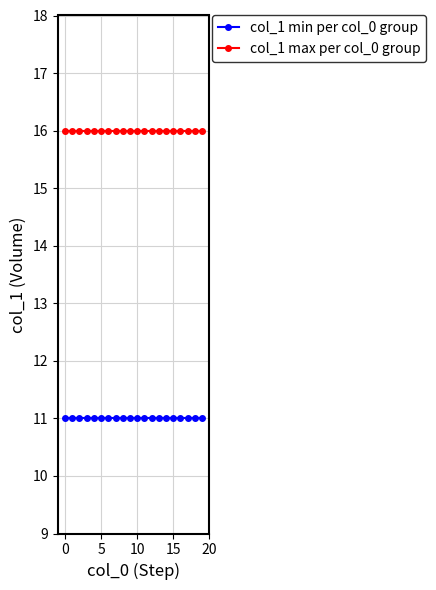

What is the average value of the col_1 min per col_0 group series?

11